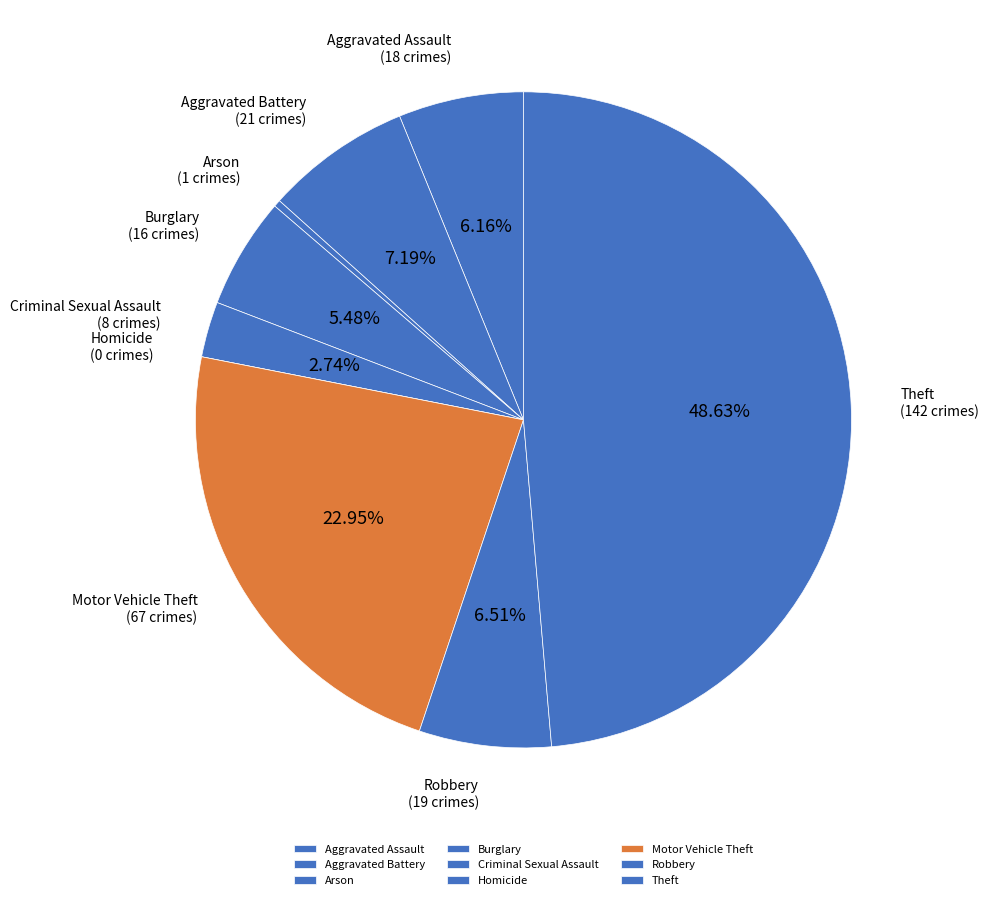

To the nearest percent, what portion does Burglary represent?

5%